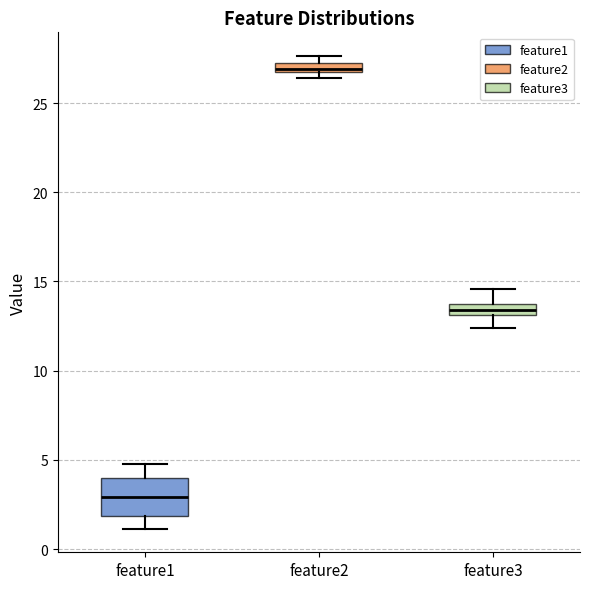

Which box is the tallest, from its lower edge to its upper edge?

feature1